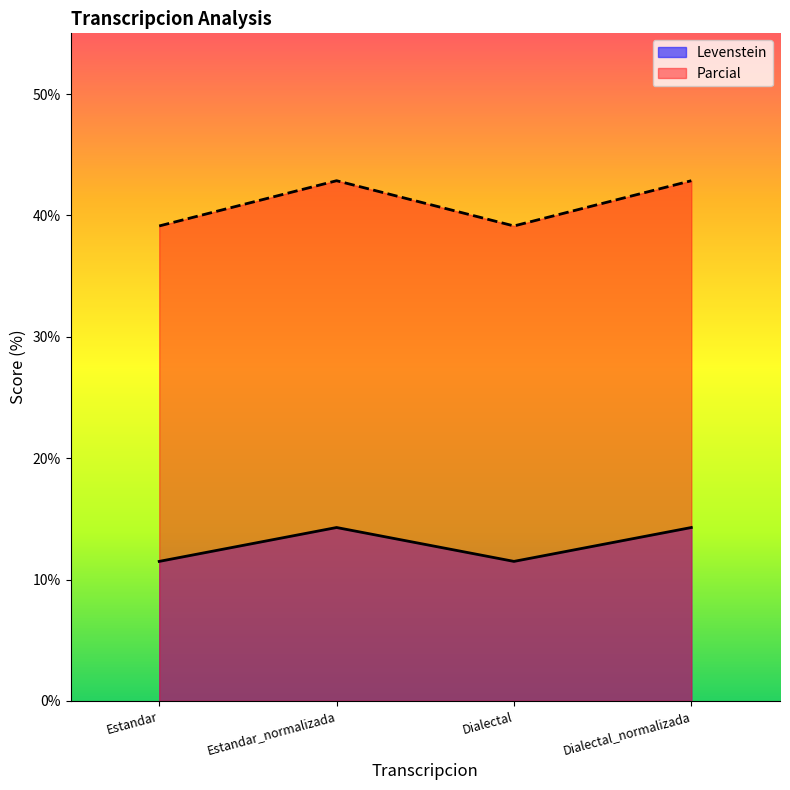

Reading left to right, what are all the values shown in this chart?

Levenstein: Estandar=11.5	Estandar_normalizada=14.3	Dialectal=11.5	Dialectal_normalizada=14.3
Parcial: Estandar=39.1	Estandar_normalizada=42.9	Dialectal=39.1	Dialectal_normalizada=42.9